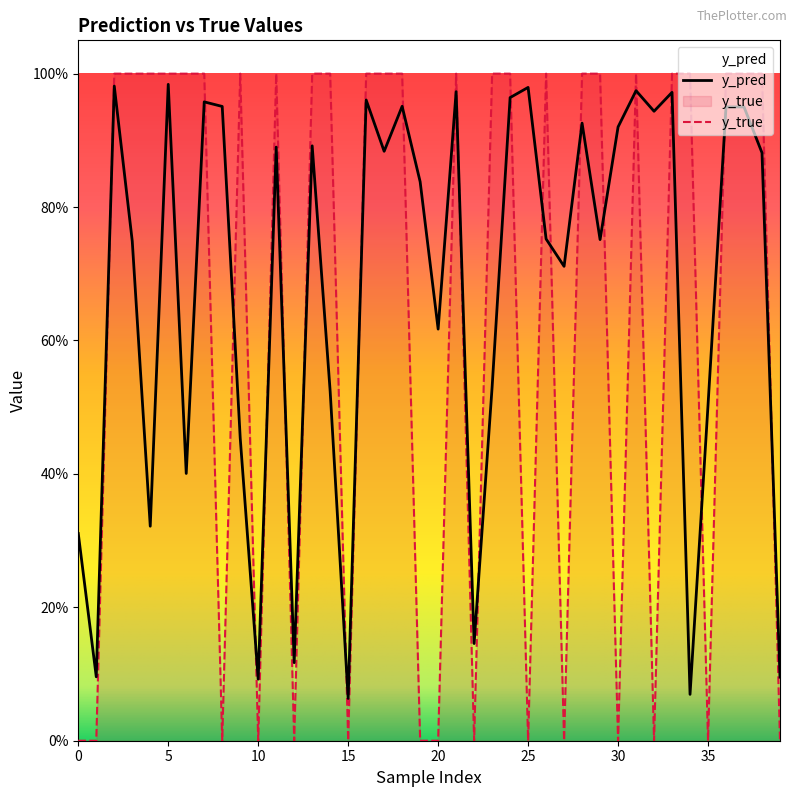

Which series changed the most between 2 and 31?

y_pred